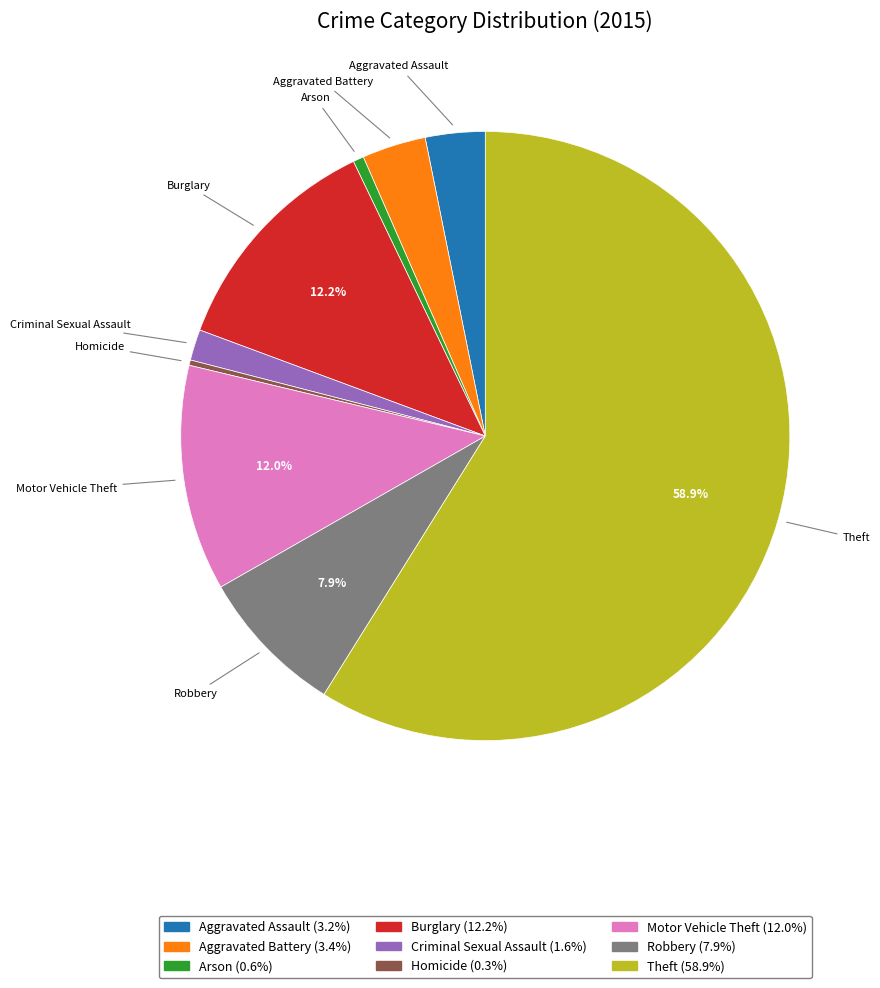

What percentage is the Aggravated Assault slice, to the nearest percent?

3%